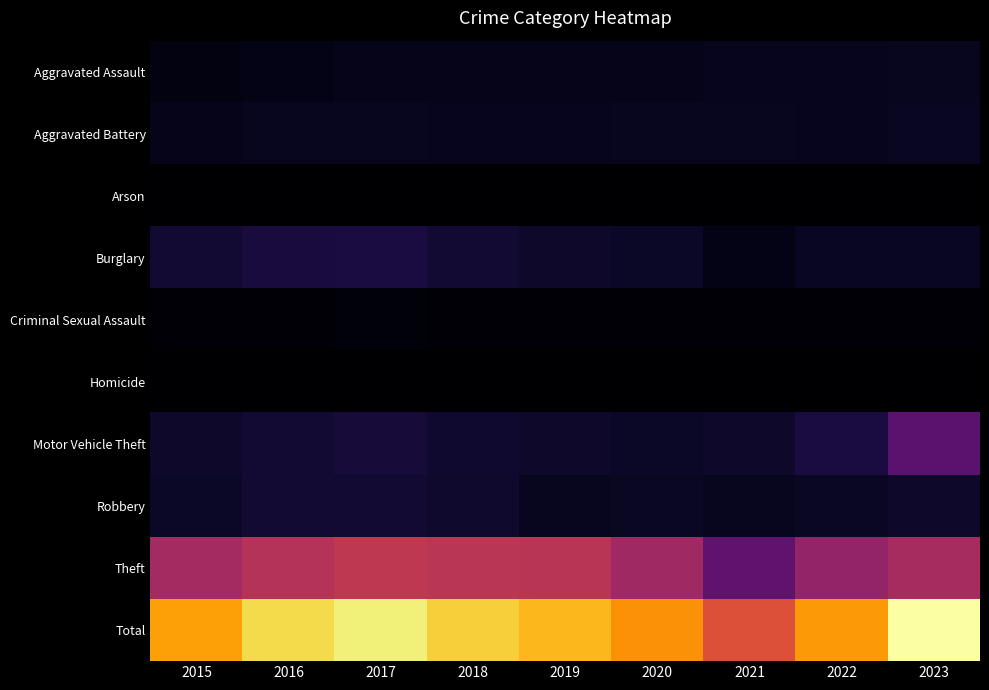

What is the total value across all series at 2016?

56726